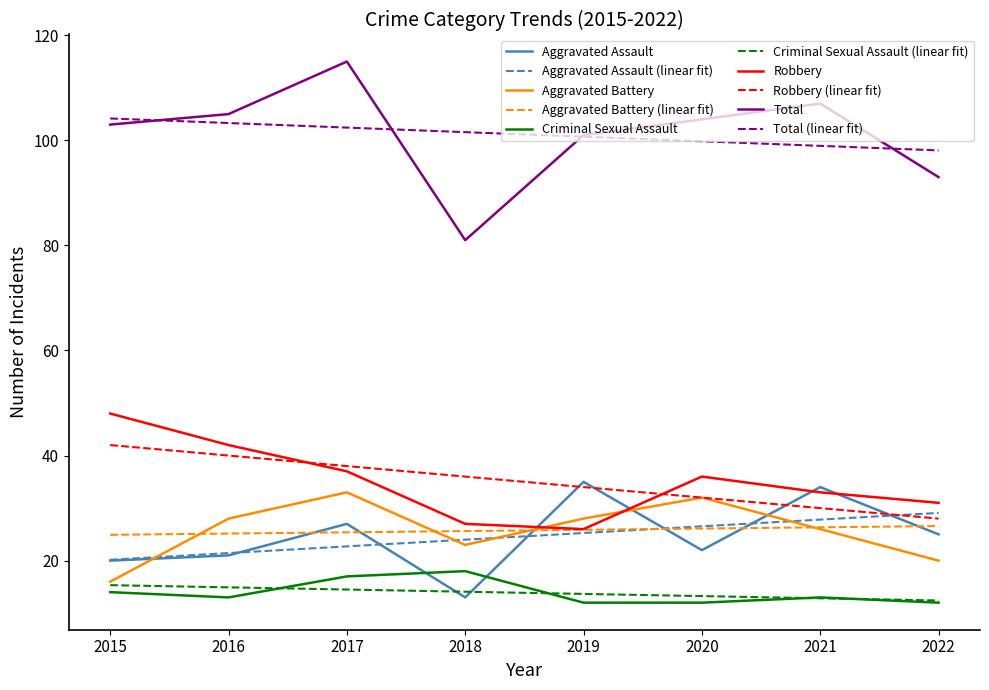

How many lines are shown in the chart?

10